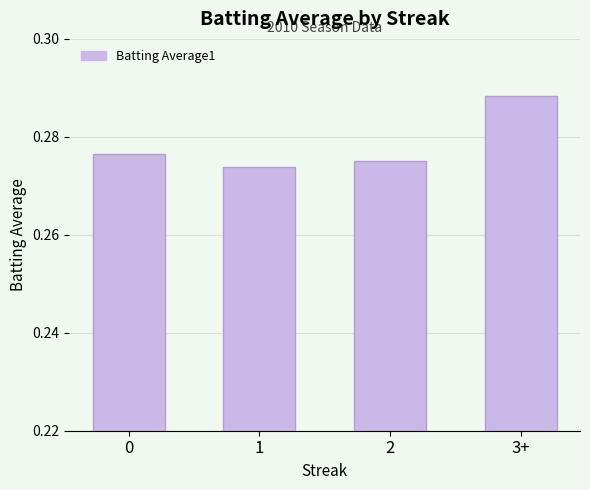

Between 1 and 3+, which is larger?

3+